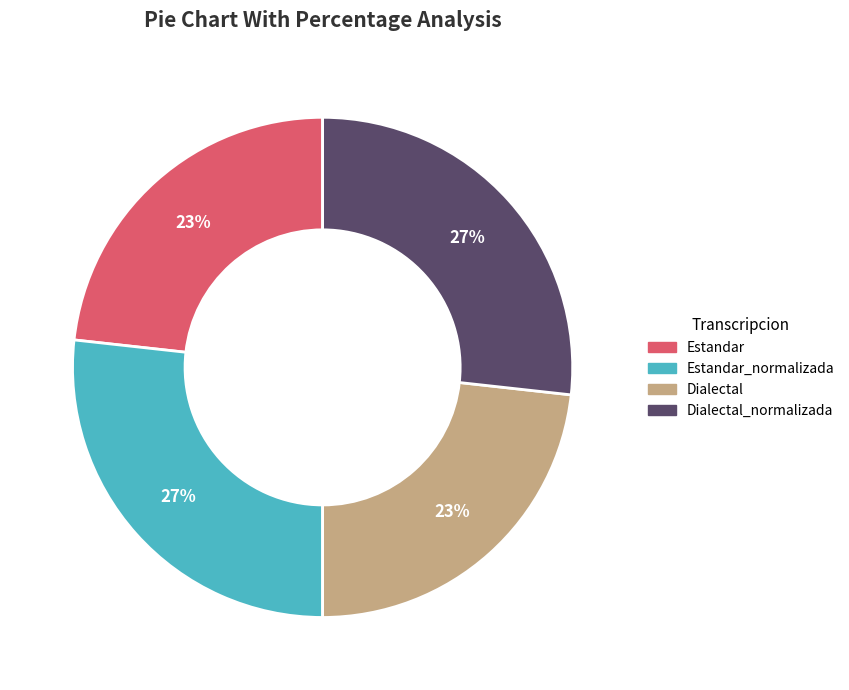

Does any single category account for the majority?

No